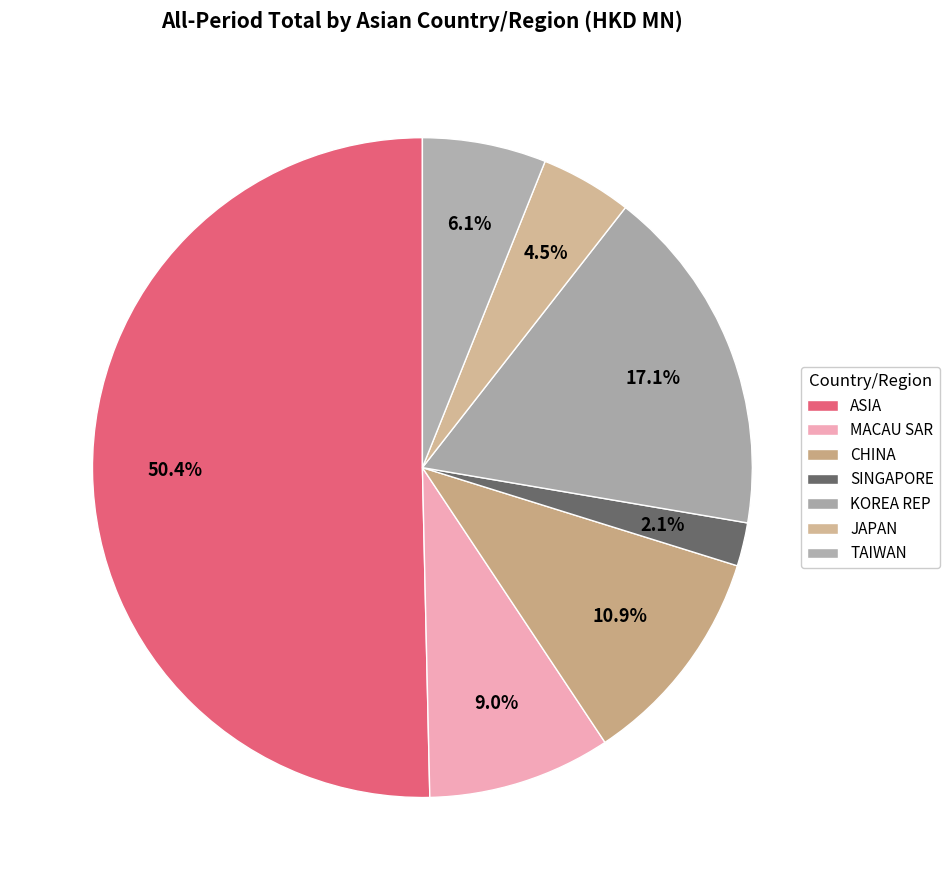

Rank the categories by value from lowest to highest.

SINGAPORE, JAPAN, TAIWAN, MACAU SAR, CHINA, KOREA REP, ASIA